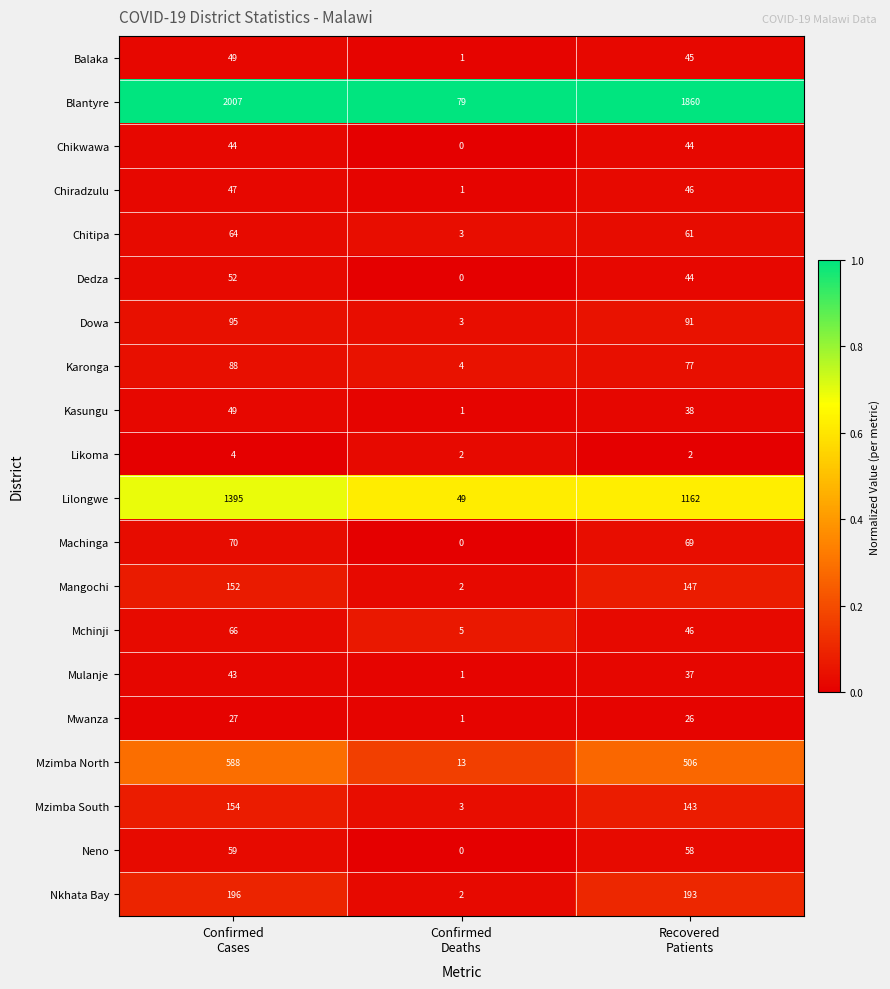

How many Dedza values are between 0 and 52?

3